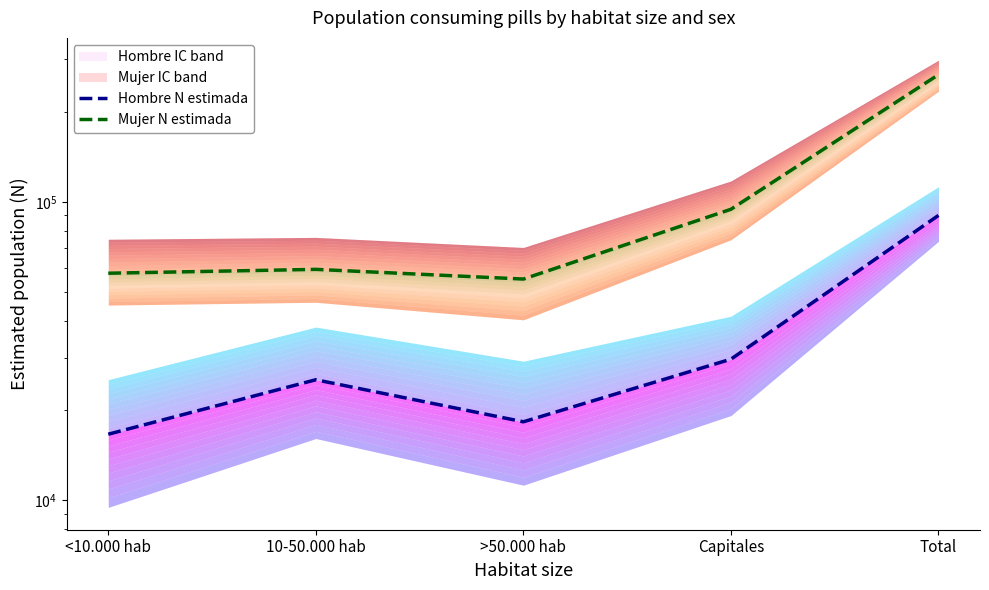

Reading left to right, what are all the values shown in this chart?

Hombre N estimada: <10.000 hab=16653	10-50.000 hab=25344	>50.000 hab=18326	Capitales=29701	Total=90024
Mujer N estimada: <10.000 hab=57631	10-50.000 hab=59375	>50.000 hab=55098	Capitales=94378	Total=266481